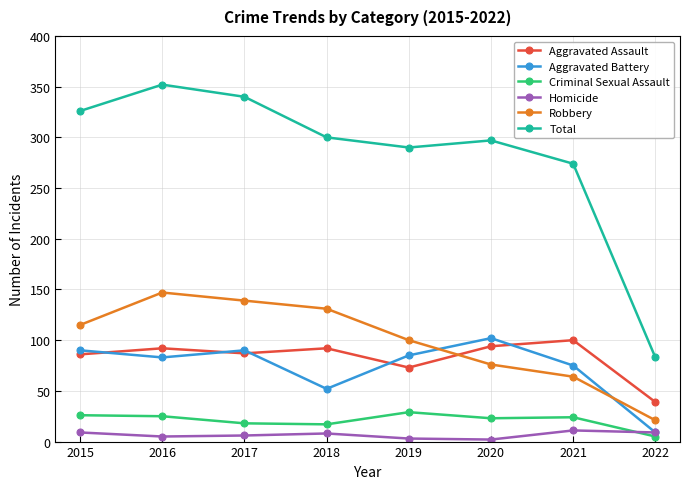

In Aggravated Battery, how many points are higher than both neighbors (excluding endpoints)?

2